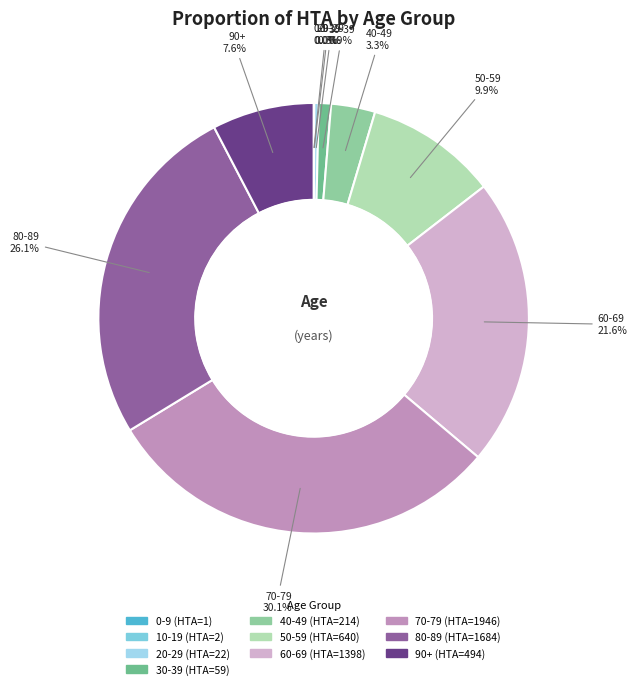

Which category has the biggest portion of the pie?

70-79